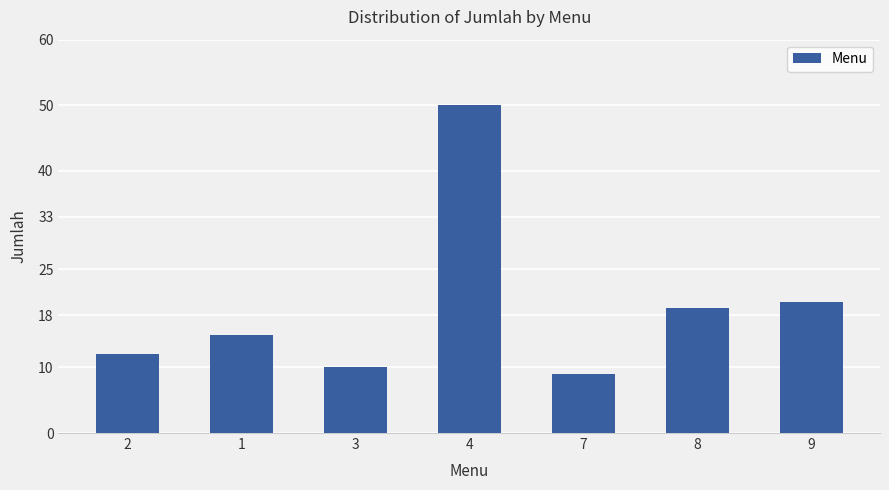

List the labels in order of value, smallest first.

7, 3, 2, 1, 8, 9, 4